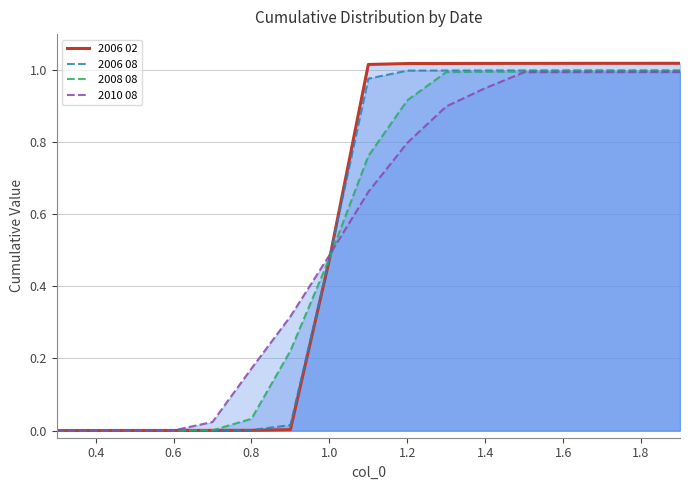

How many positive values does the 2006 02 series have?

16